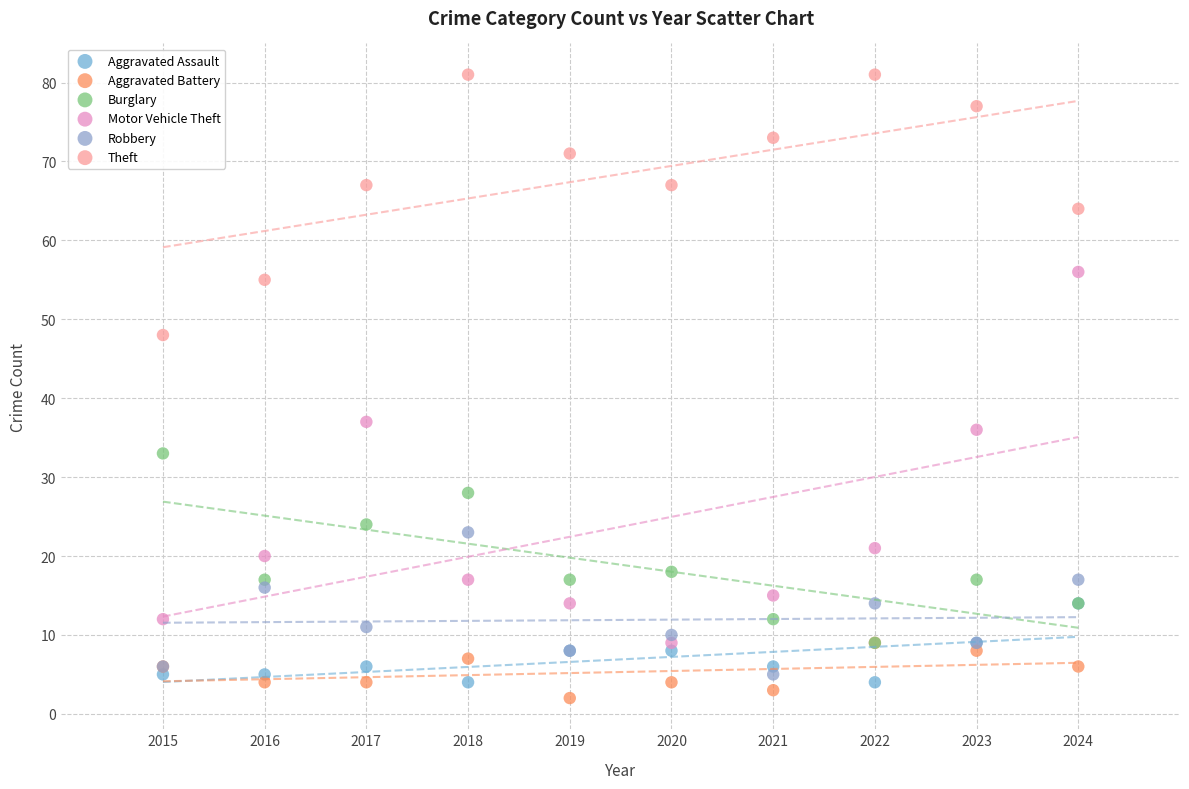

What are all the series names shown in the legend?

Aggravated Assault, Aggravated Battery, Burglary, Motor Vehicle Theft, Robbery, Theft